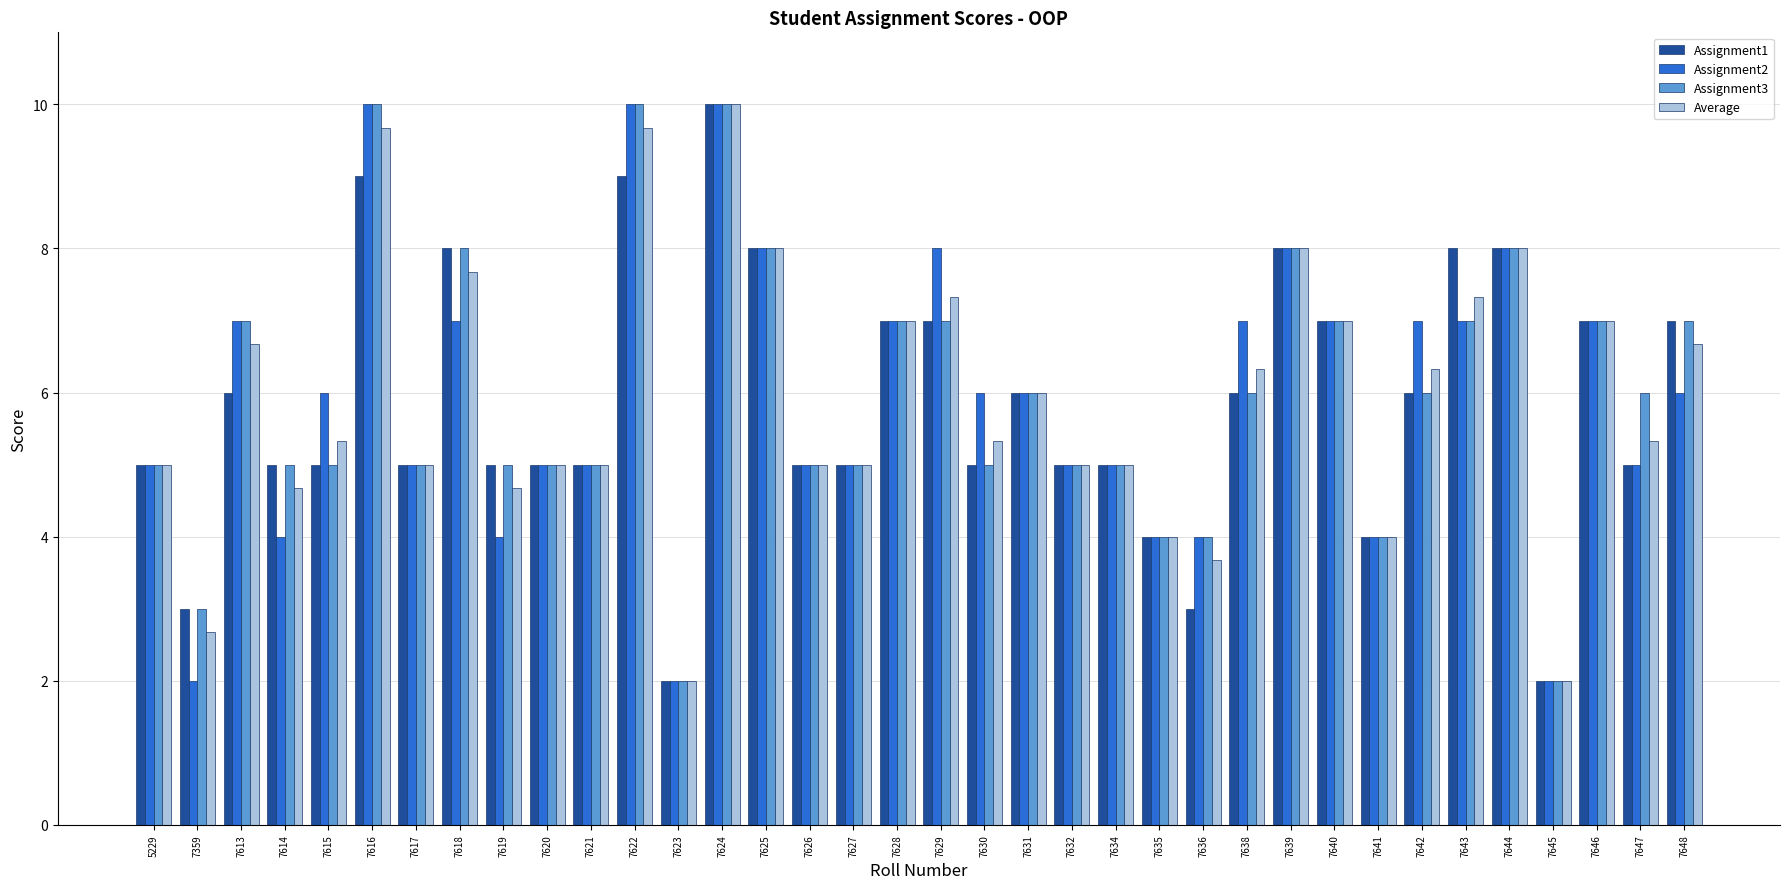

How many groups of bars are there?

36